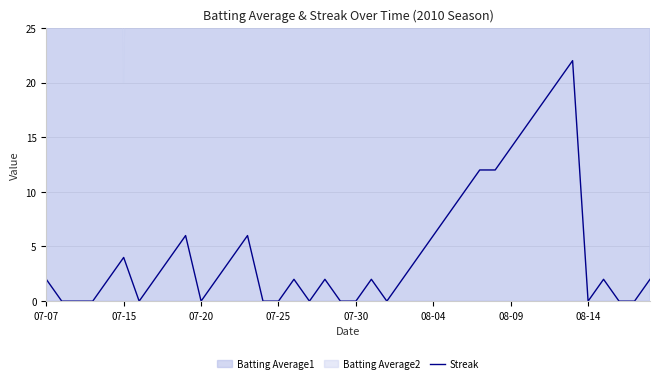

Reading right to left, what are all the values shown in this chart?

2	0	0	2	0	22	20	18	16	14	12	12	10	8	6	4	2	0	2	0	0	2	0	2	0	0	6	4	2	0	6	4	2	0	4	2	0	0	0	2